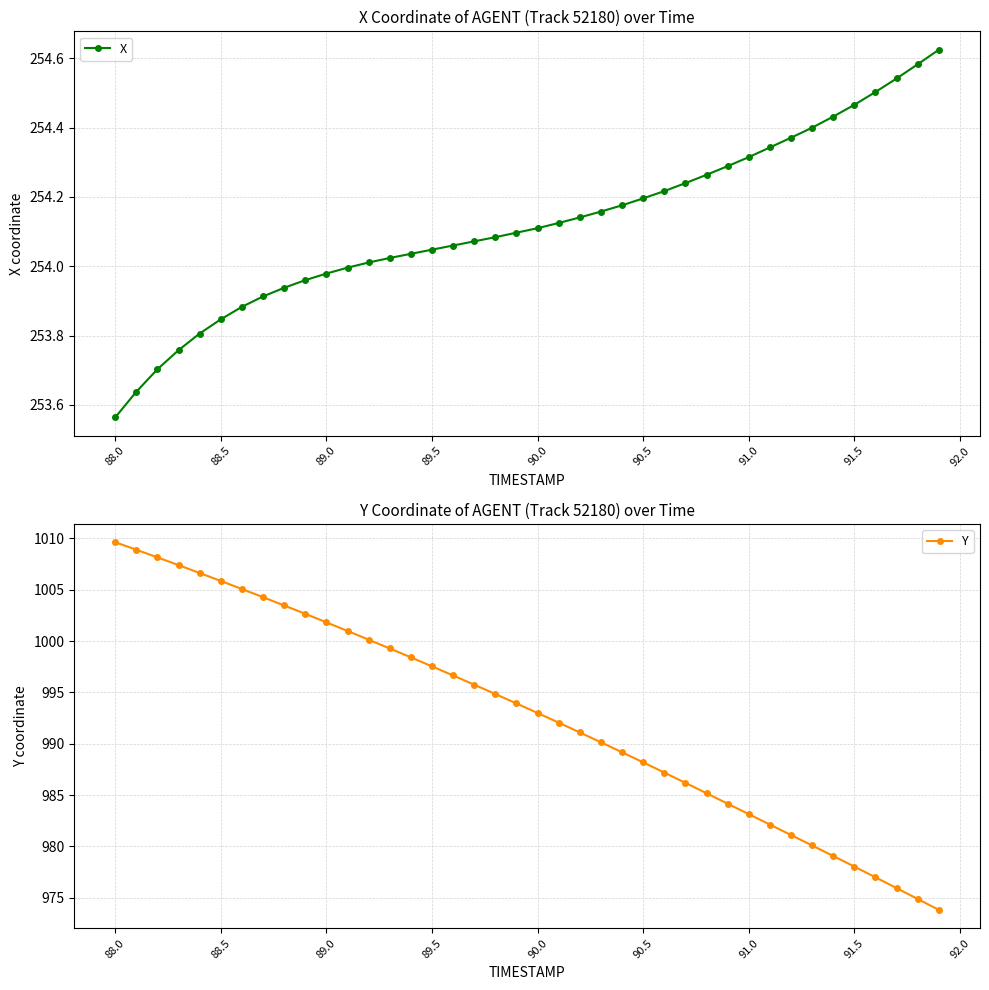

True or false: X and Y cross at least once.

False